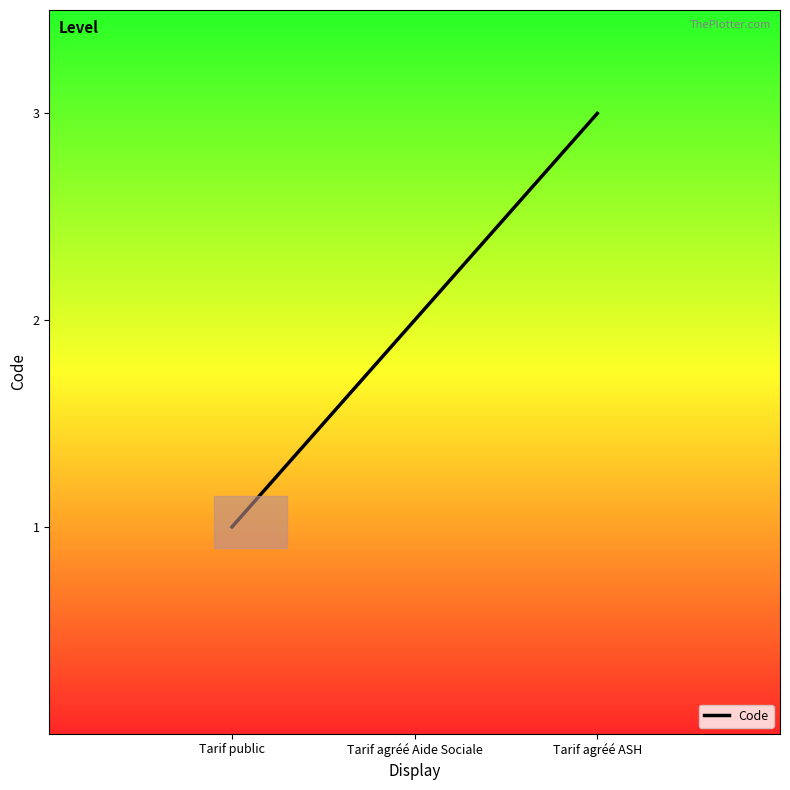

The value at Tarif agréé ASH is 3. True or false?

True